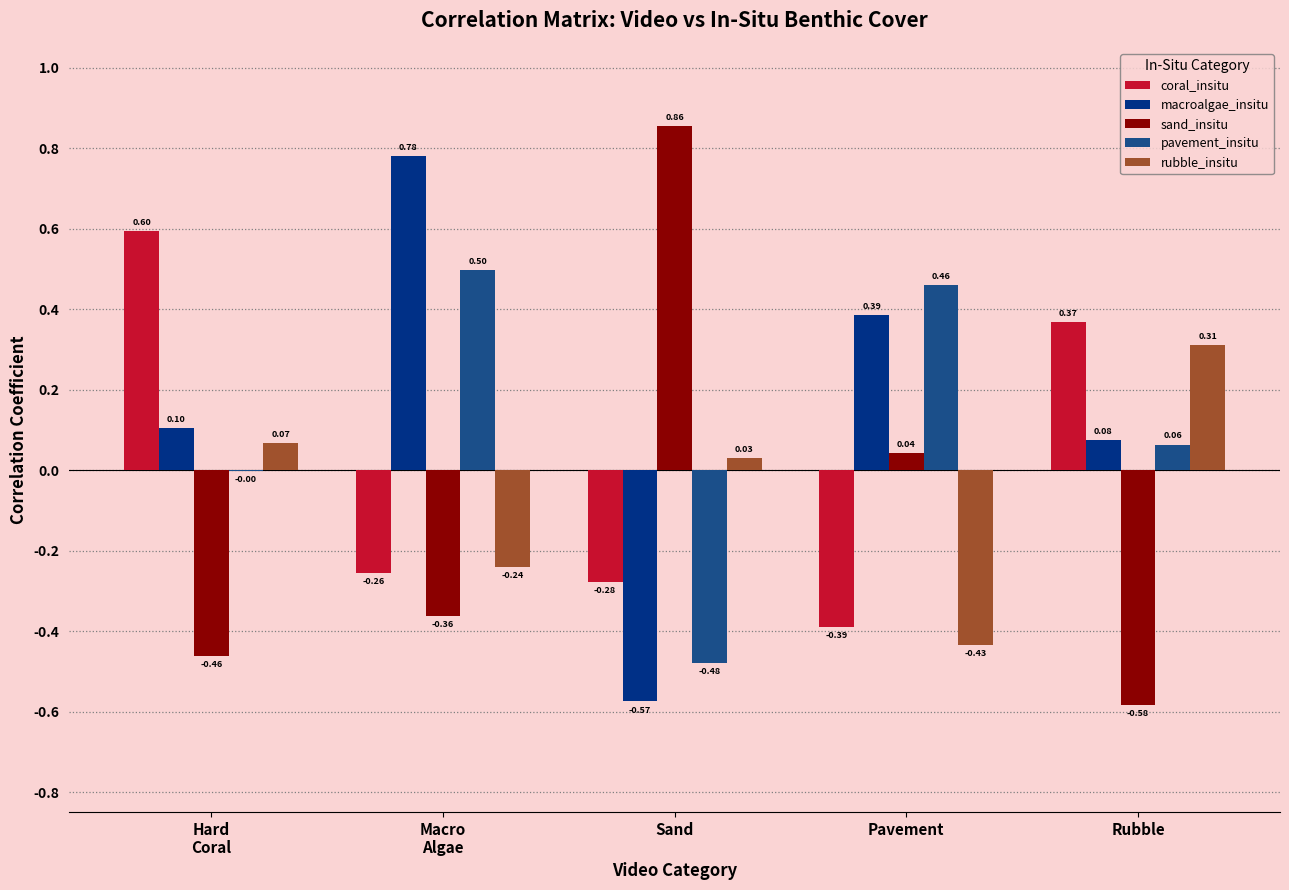

Are the bars horizontal?

No